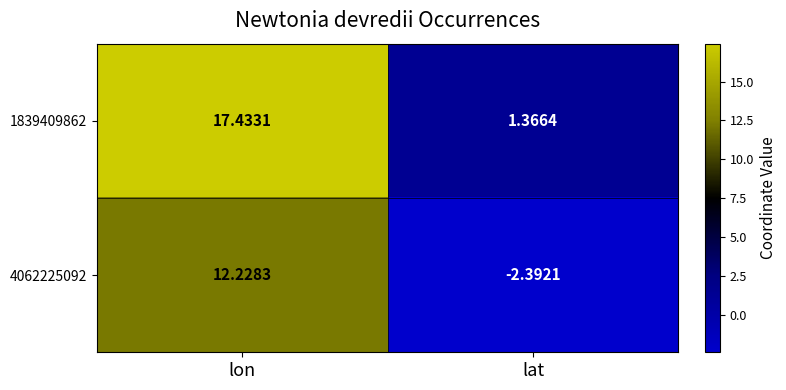

Rank the categories by 1839409862 value from lowest to highest.

lat, lon